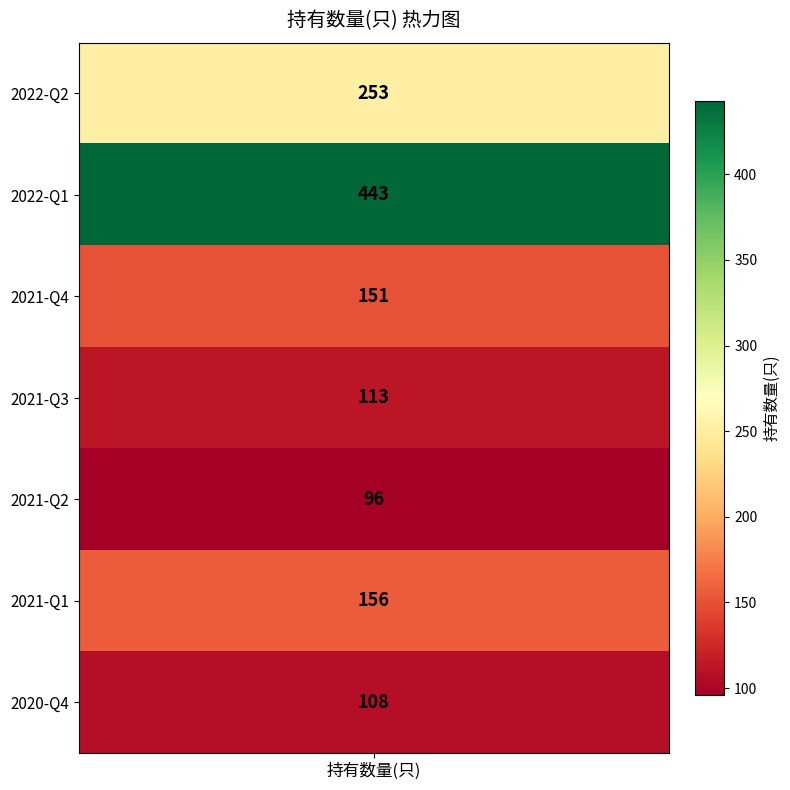

Count the number of values greater than 151.

3